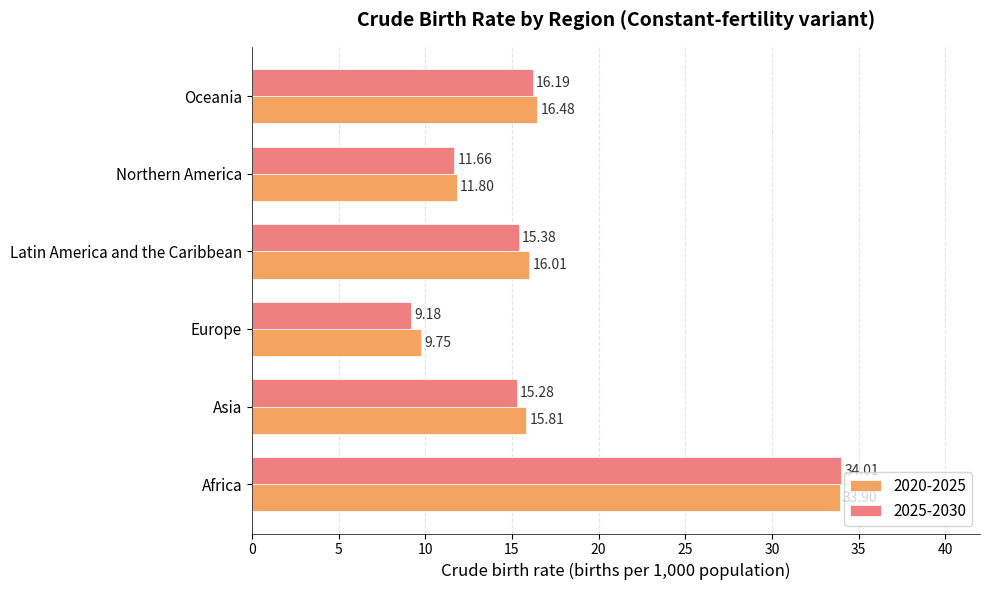

Where is 2025-2030 nearest to the value 21?

Oceania